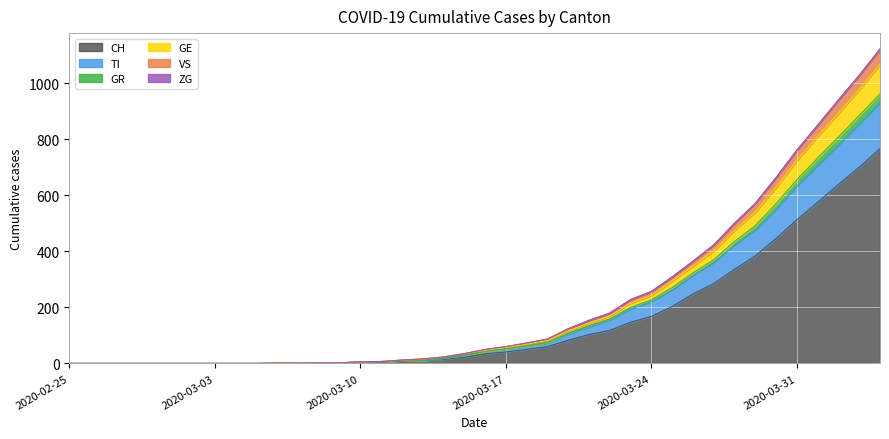

The VS series shows 344 at 2020-02-29. True or false?

False